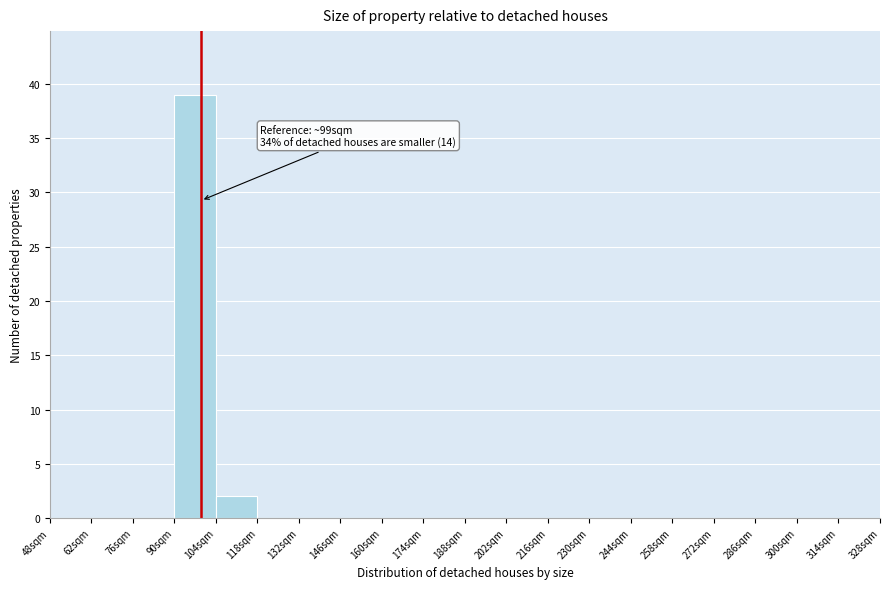

Over which range of the x-axis is the bar tallest?

90 to 104